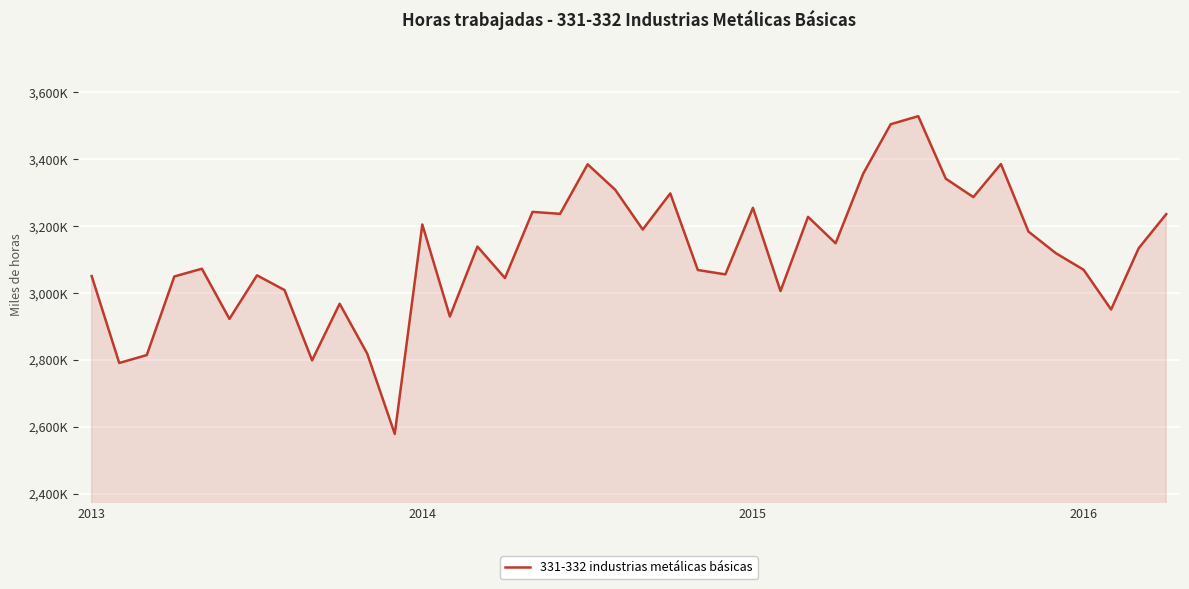

Does the chart have visible grid lines?

Yes